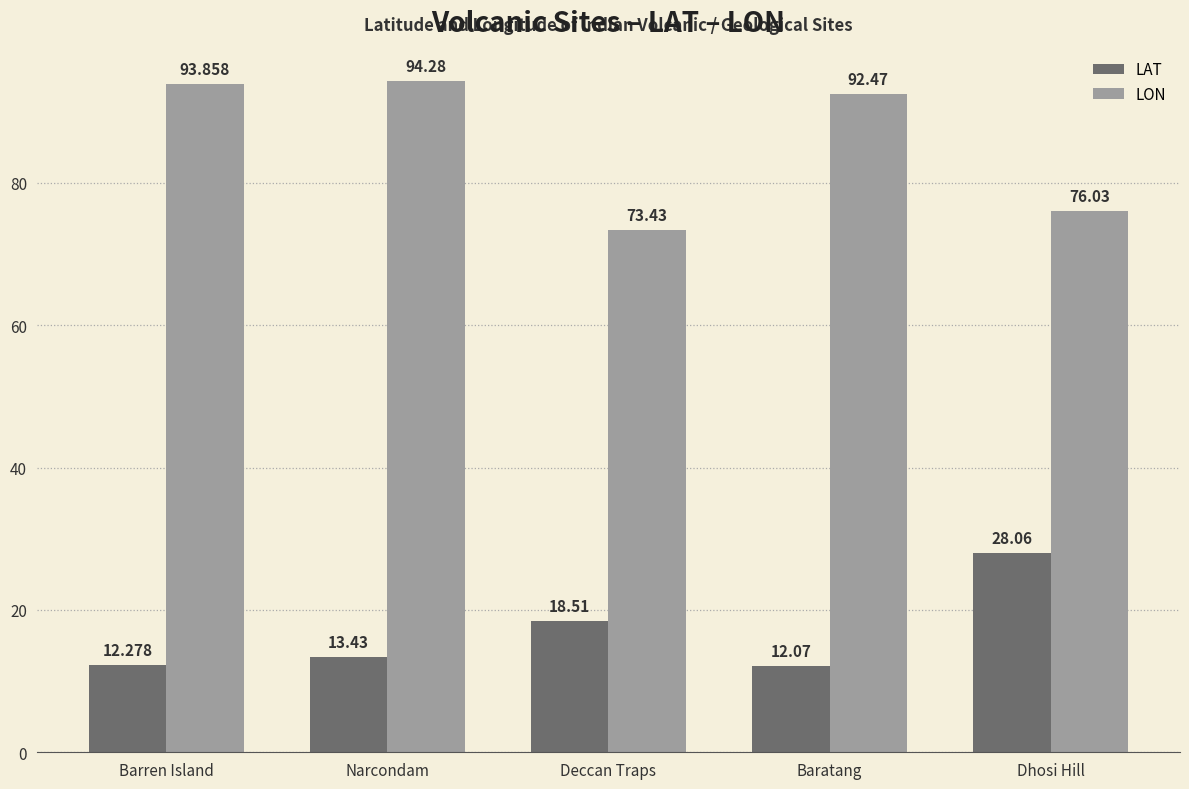

Is the value of LON at Deccan Traps greater than the value of LAT at Deccan Traps?

Yes